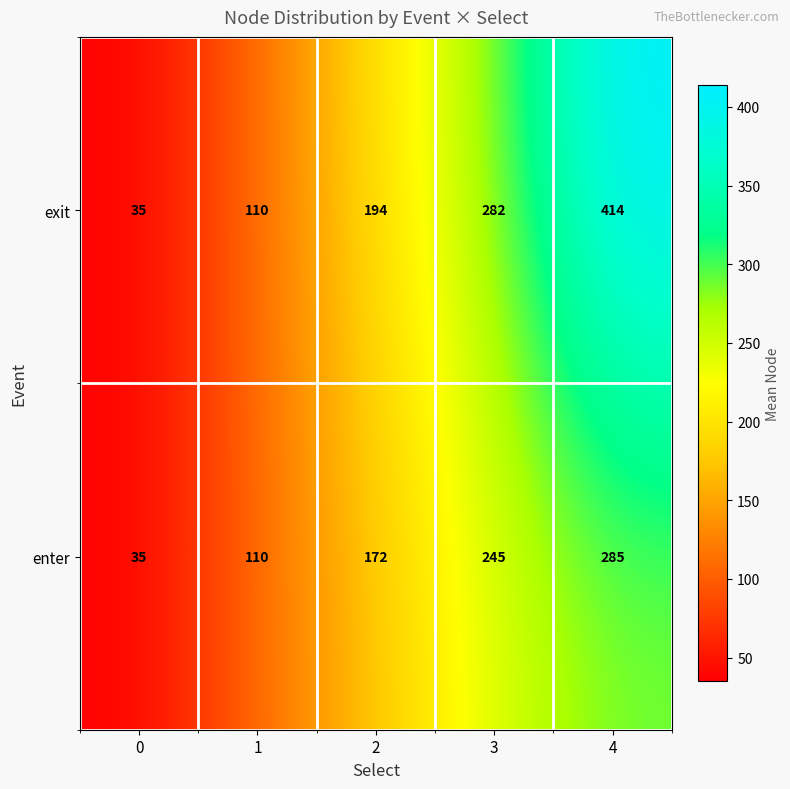

The exit series shows 282 at 3. True or false?

True